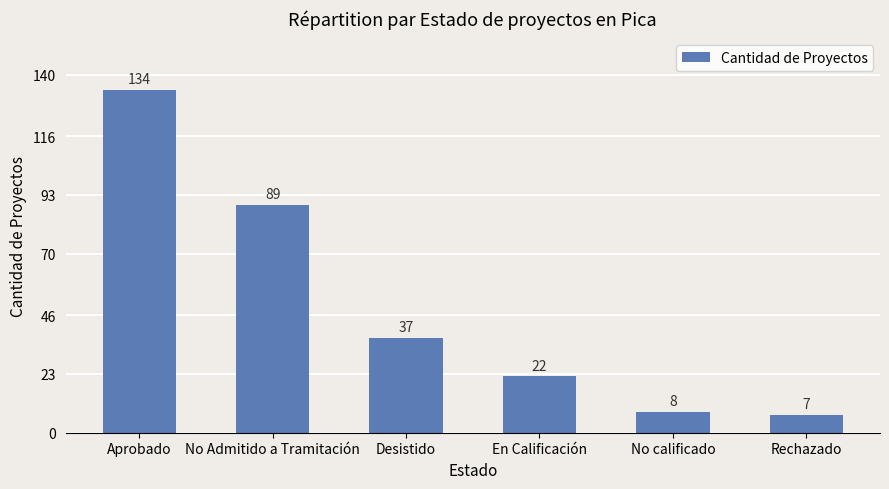

The value at No calificado is 14. True or false?

False